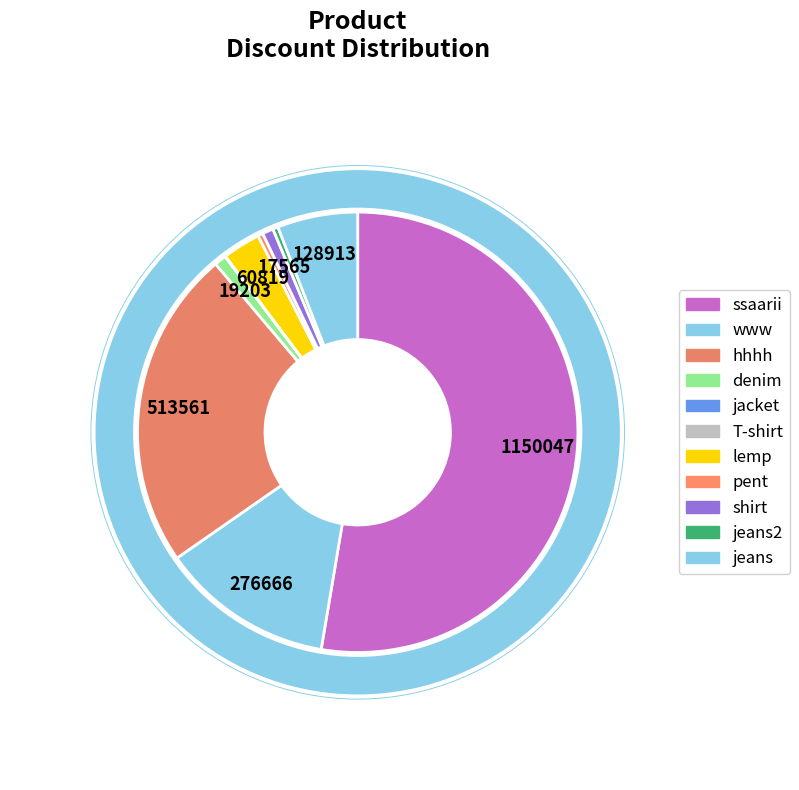

Rank the categories by value from lowest to highest.

jacket, T-shirt, pent, jeans2, shirt, denim, lemp, jeans, www, hhhh, ssaarii